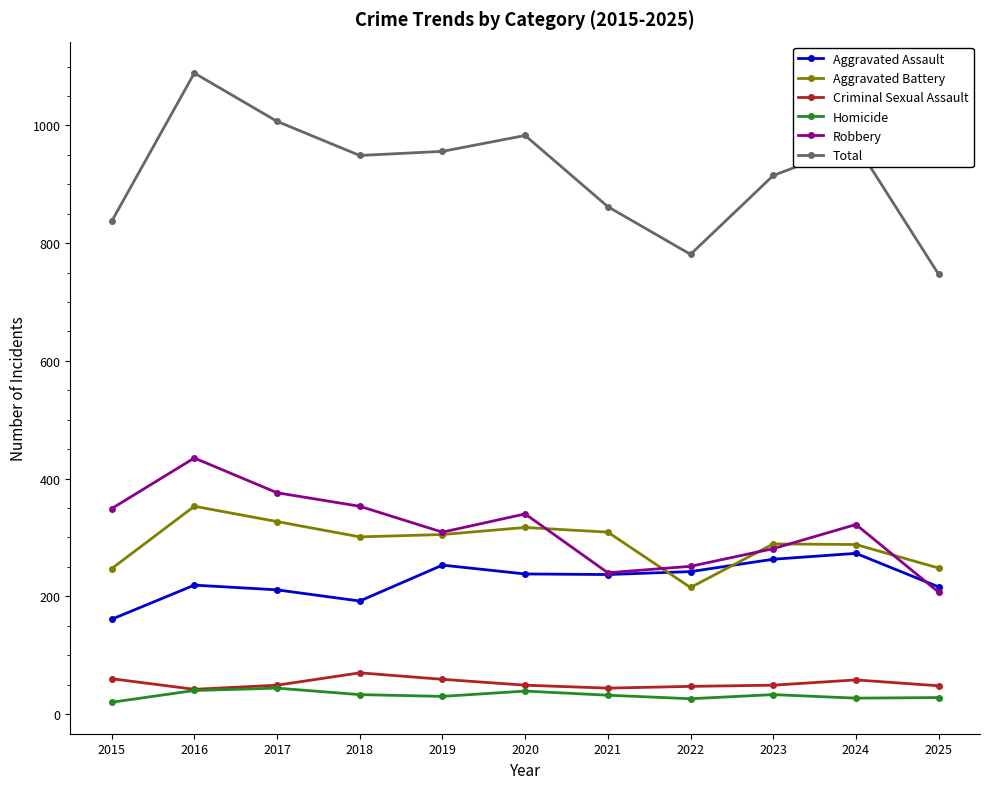

Is it true that Total equals 650 at 2020?

False